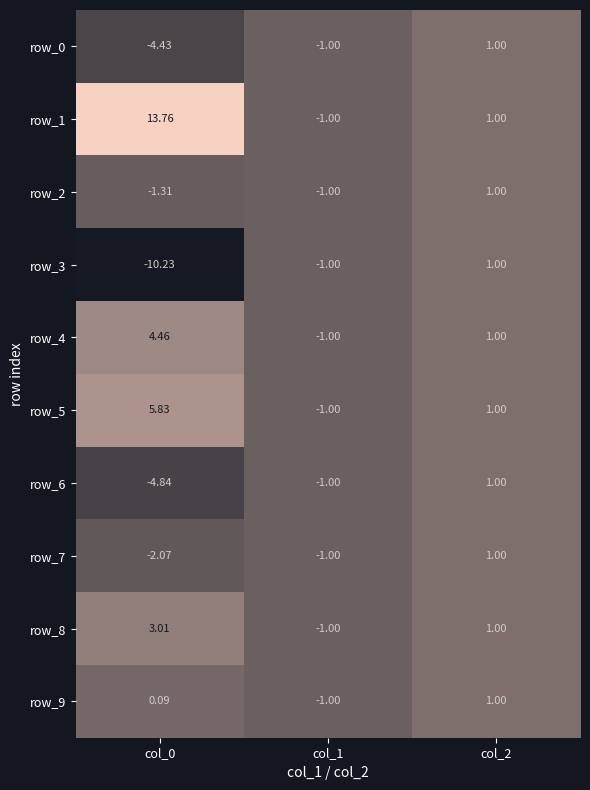

Which series has the largest total across all categories?

row_1